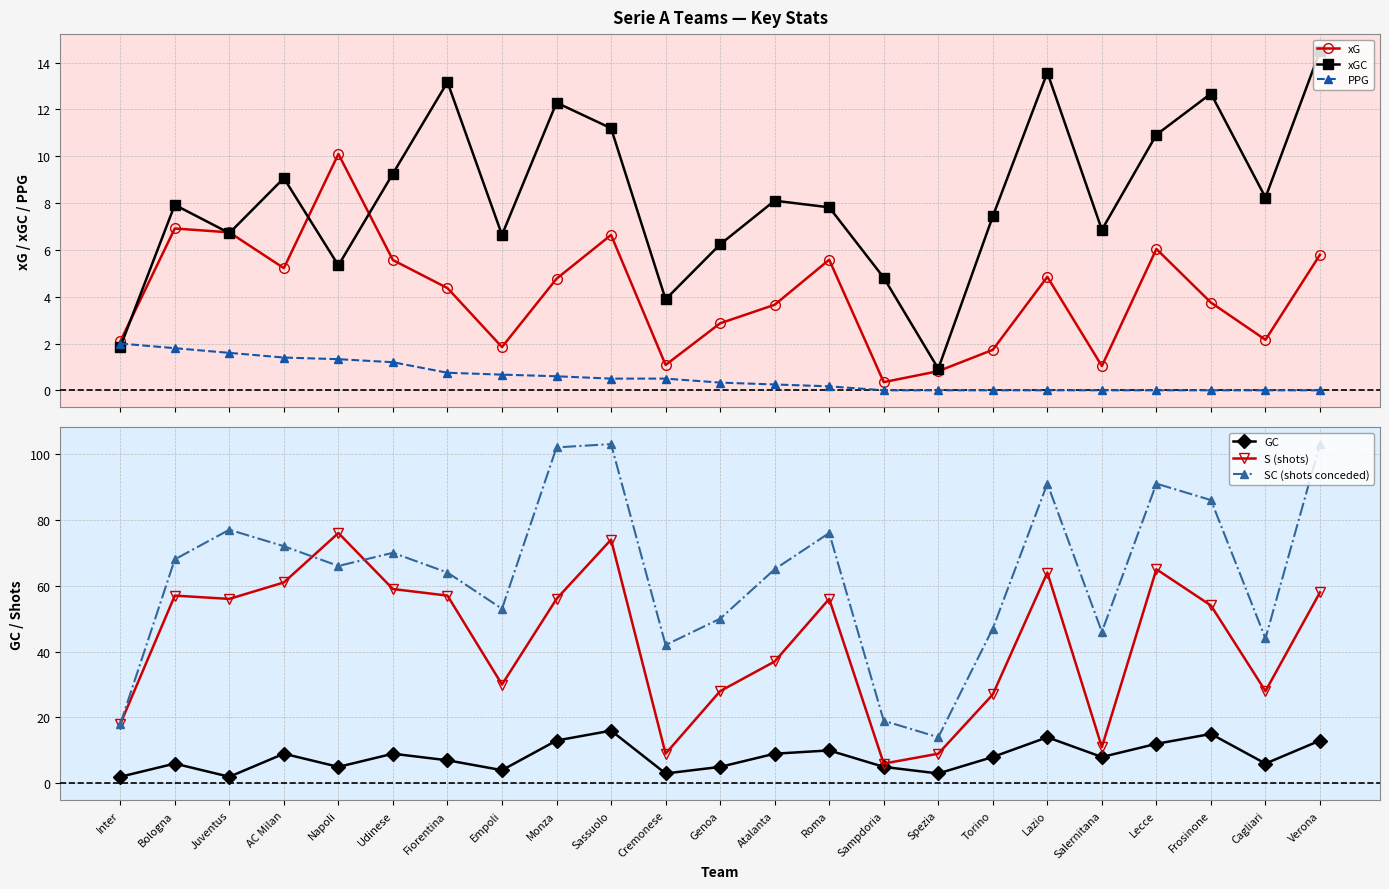

Which series has the widest spread of values?

SC (shots conceded)